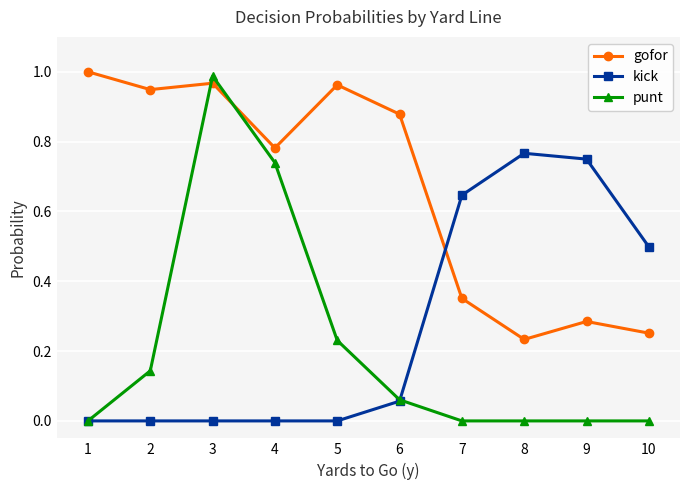

What is the total value across all series at 3?

2.0